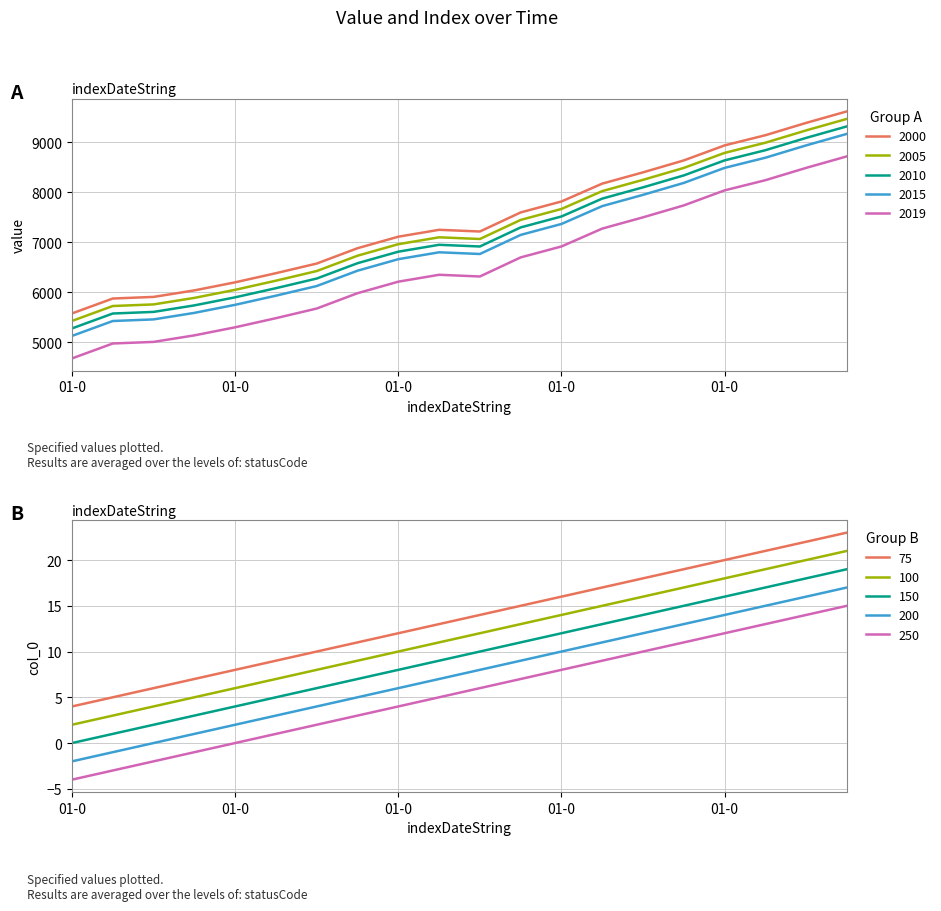

At which category is the sum across all series the highest?

01-01-2019